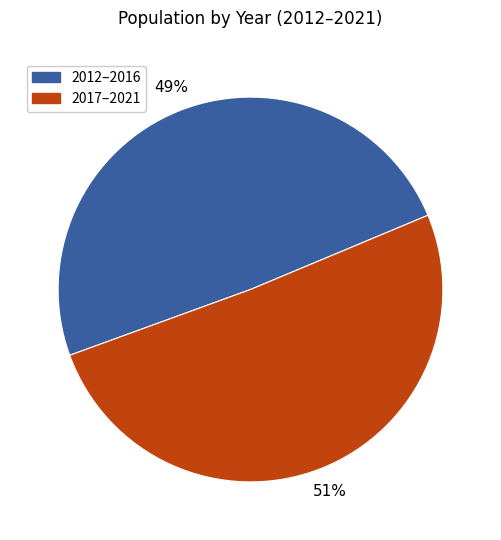

Does any single category account for the majority?

Yes